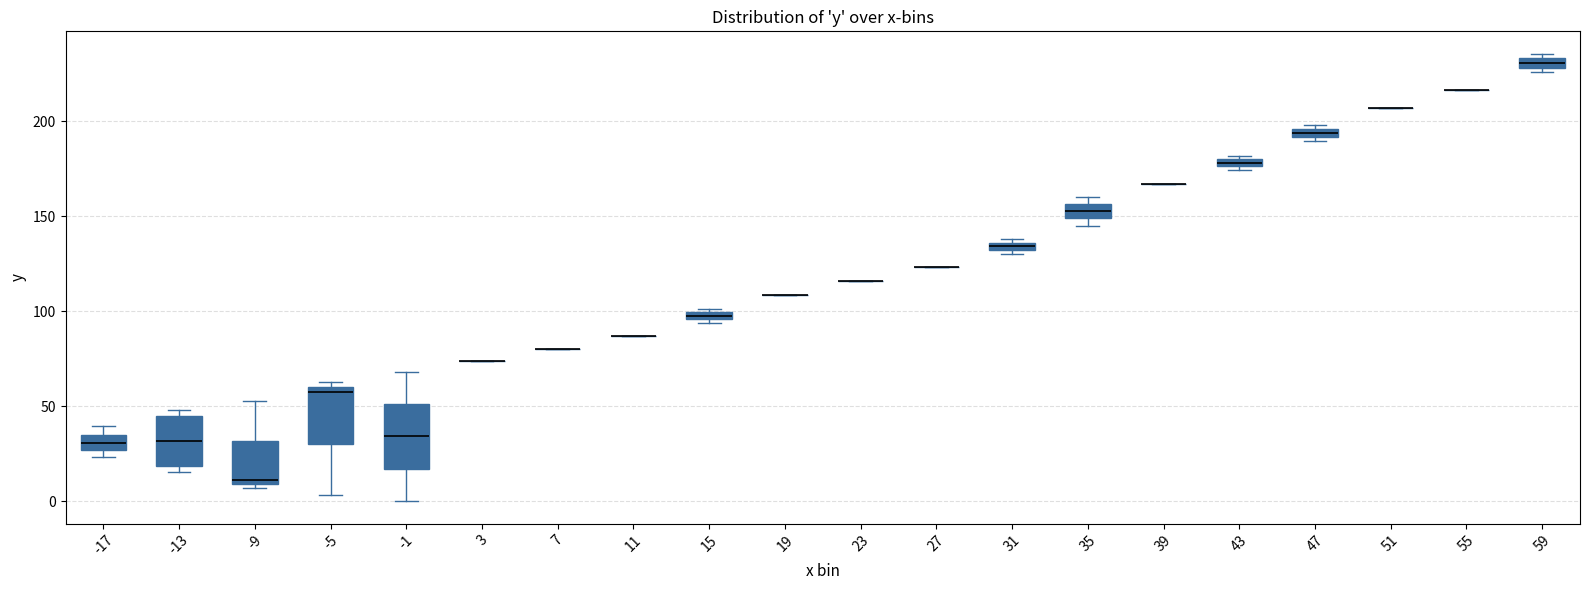

Where is the upper edge of the box at x = 31 on the y-axis? The values are not printed on the chart, so give them approximately, as read against the axis.

135